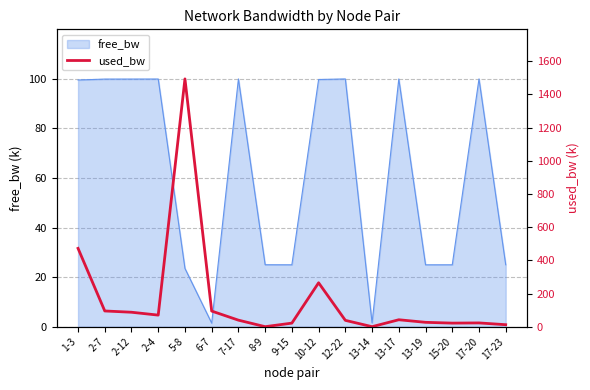

The value of free_bw at 8-9 is 37.1. True or false?

False